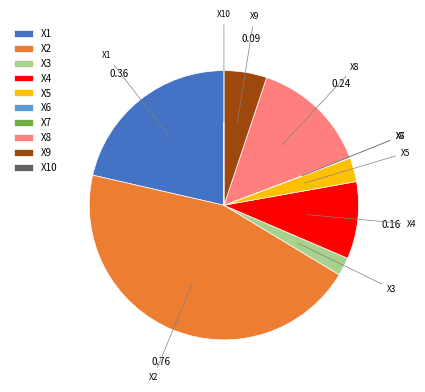

Is X8 the majority of the pie?

No